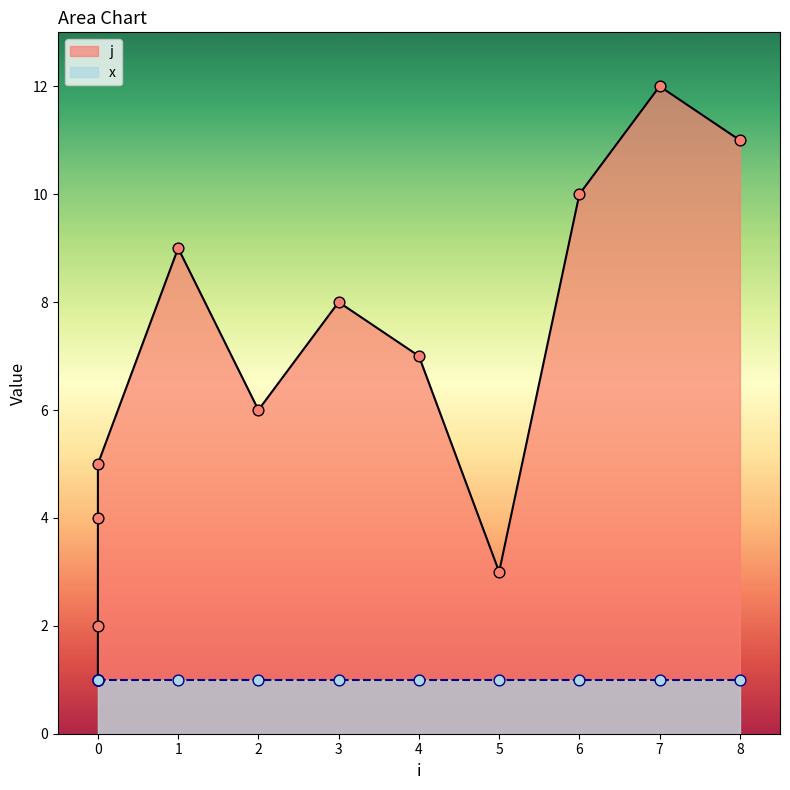

Between 6 and 0, which is larger?

6